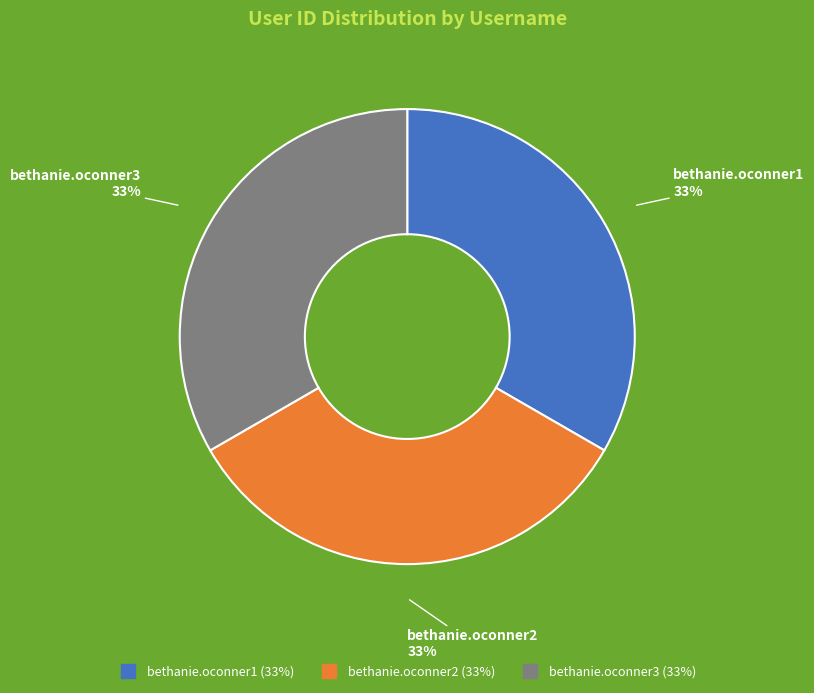

How many segments does this pie chart have?

3